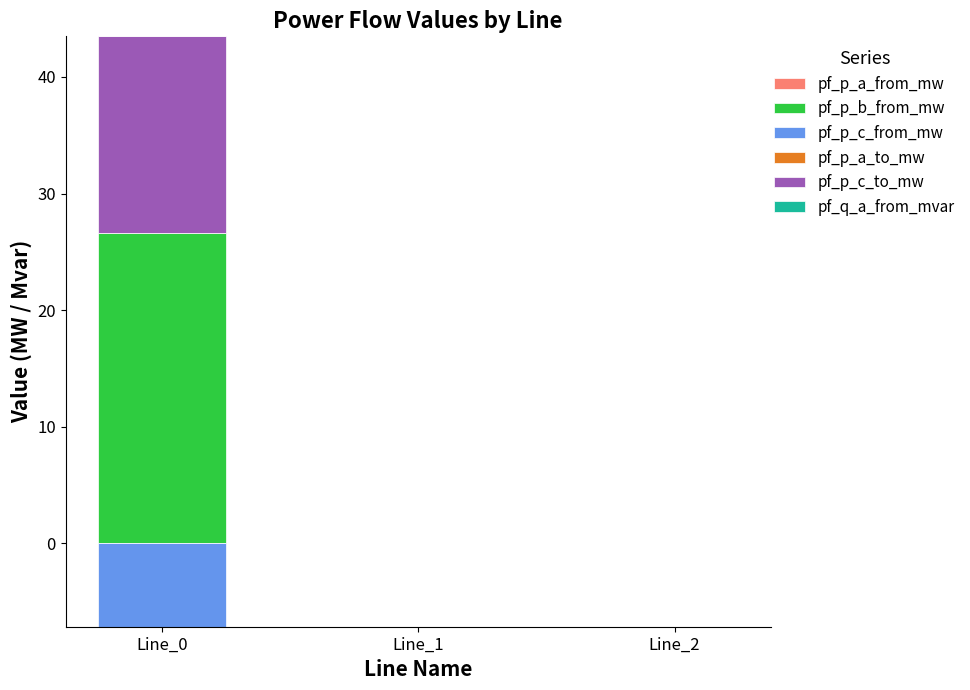

Which series has the largest total across all categories?

pf_p_b_from_mw